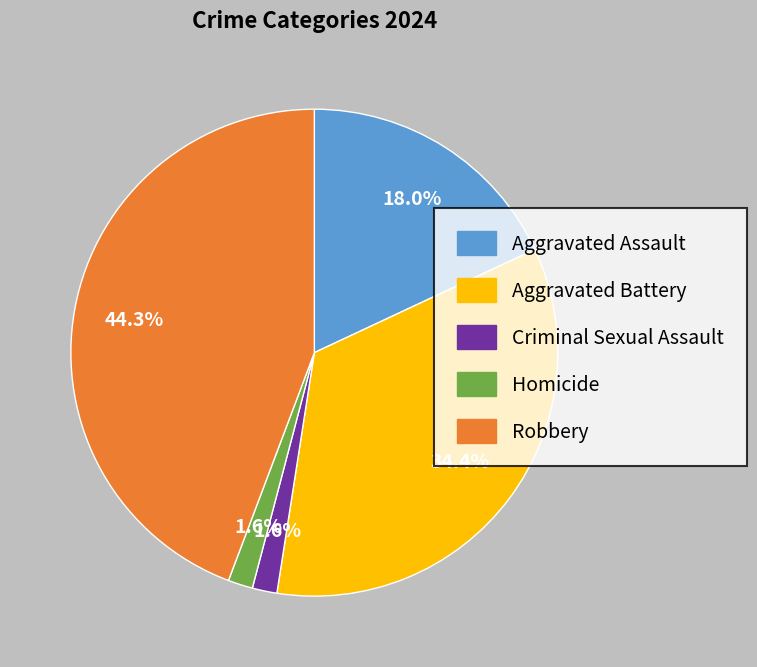

Which slice is the largest?

Robbery